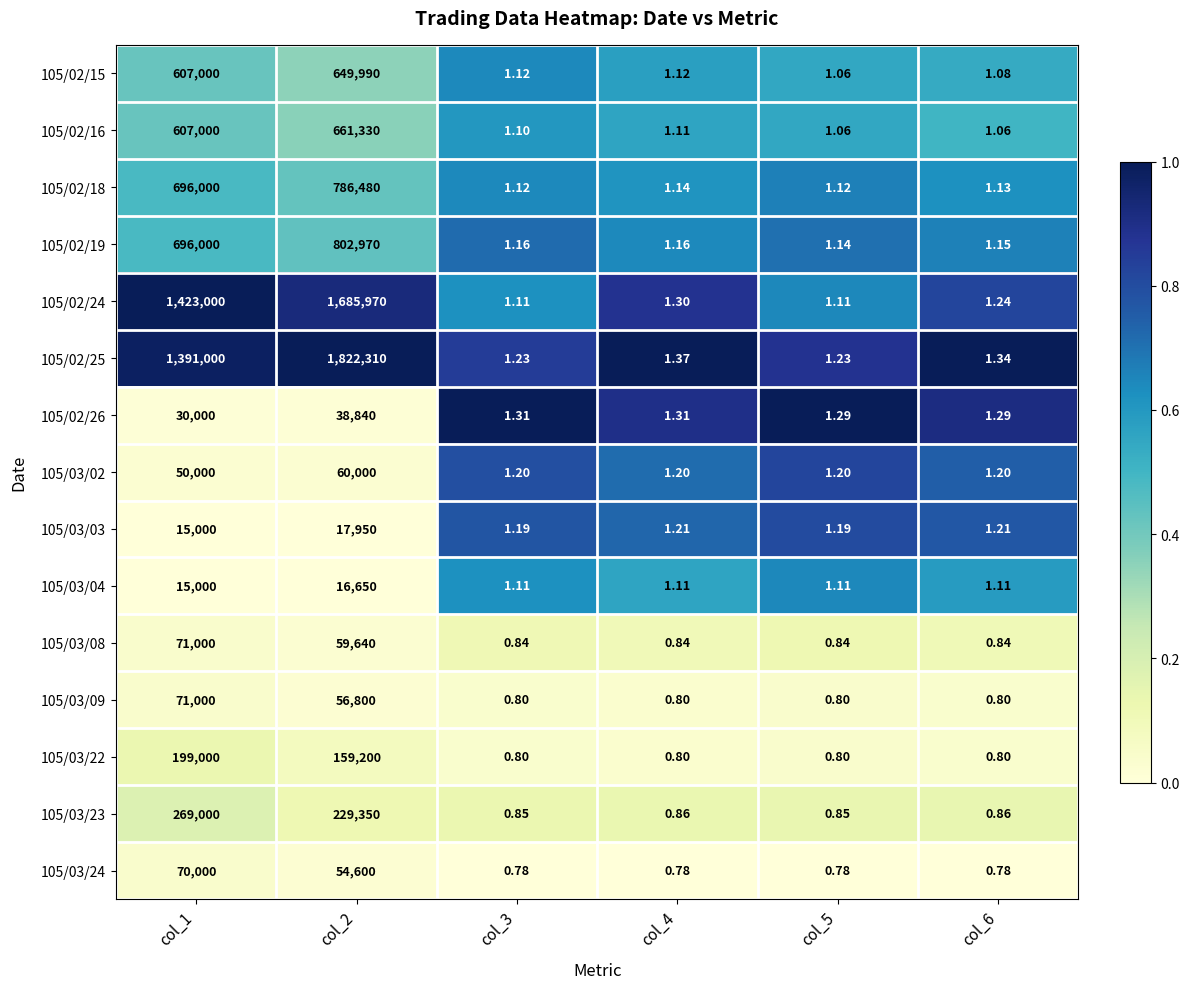

At which category is the sum across all series the highest?

col_2